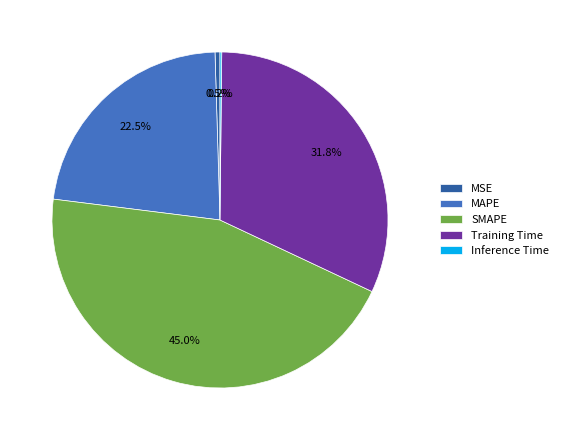

To the nearest percent, what is the difference between the largest and smallest slice percentages?

45%